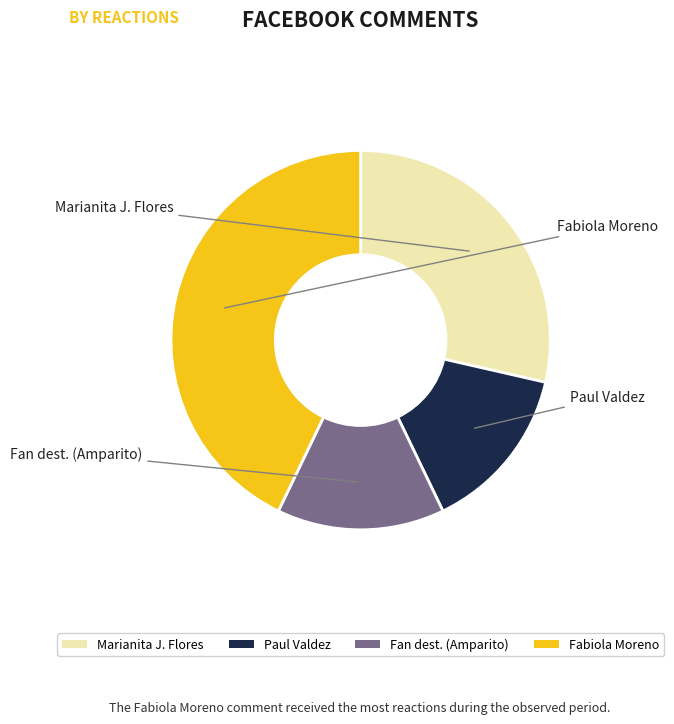

Does any single category account for the majority?

No